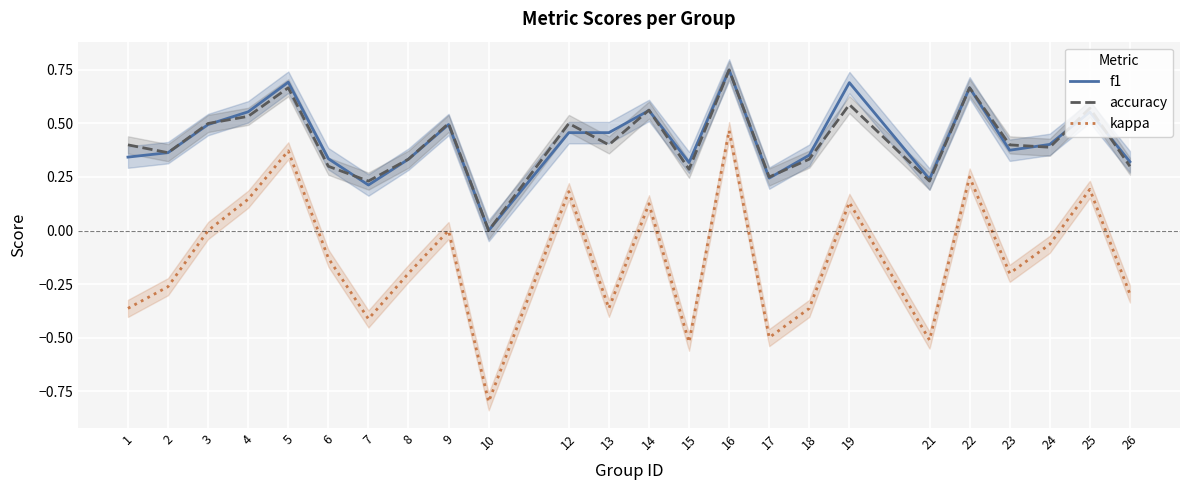

Rank the series at 3 from highest to lowest value.

accuracy, f1, kappa